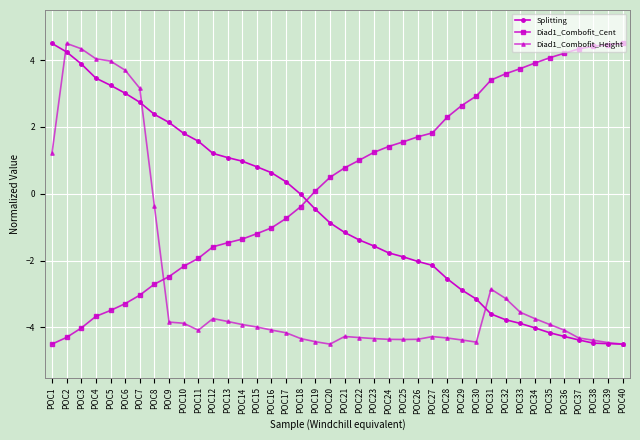

What are all the series names shown in the legend?

Splitting, Diad1_Combofit_Cent, Diad1_Combofit_Height